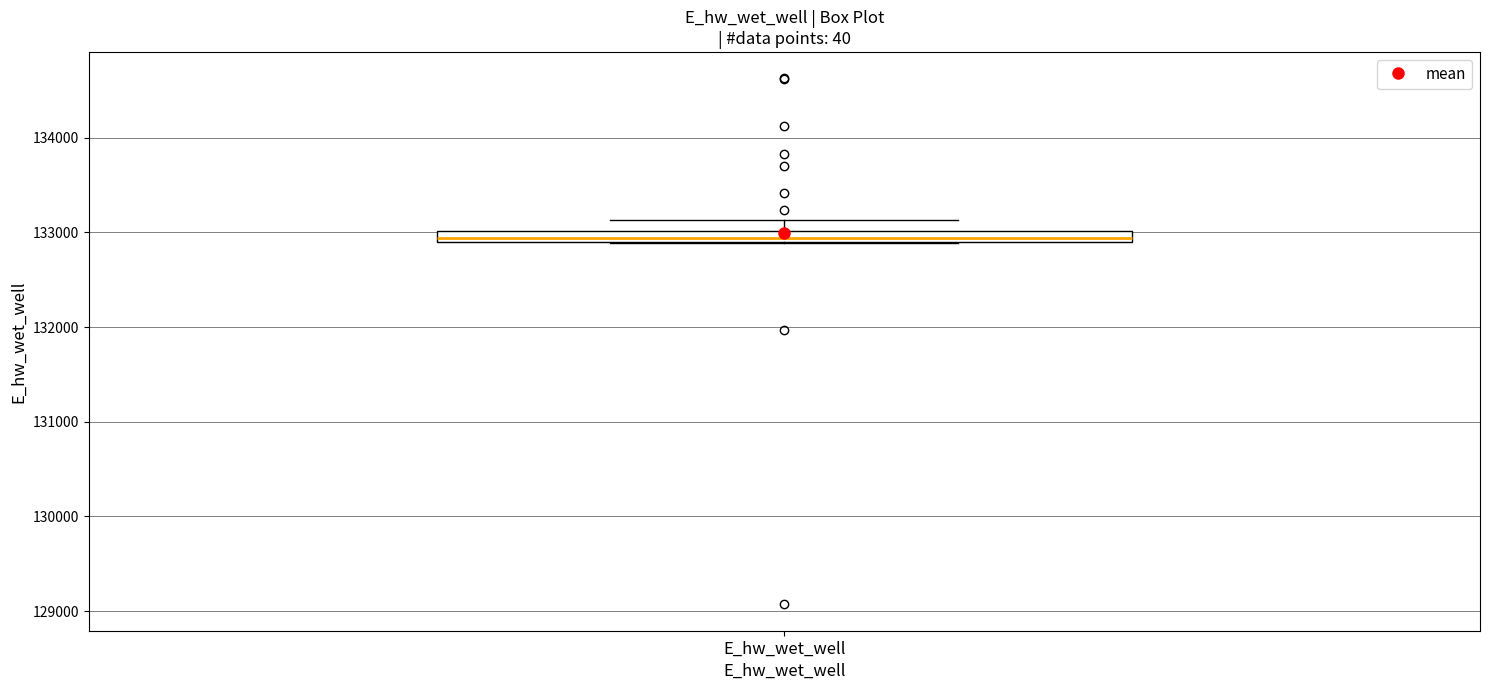

Where is the upper edge of the box for E_hw_wet_well on the y-axis? The values are not printed on the chart, so give them approximately, as read against the axis.

133000